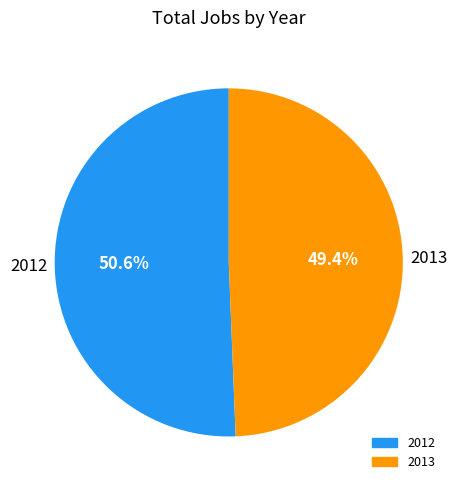

Combined, do 2012 and 2013 account for over 50%?

Yes